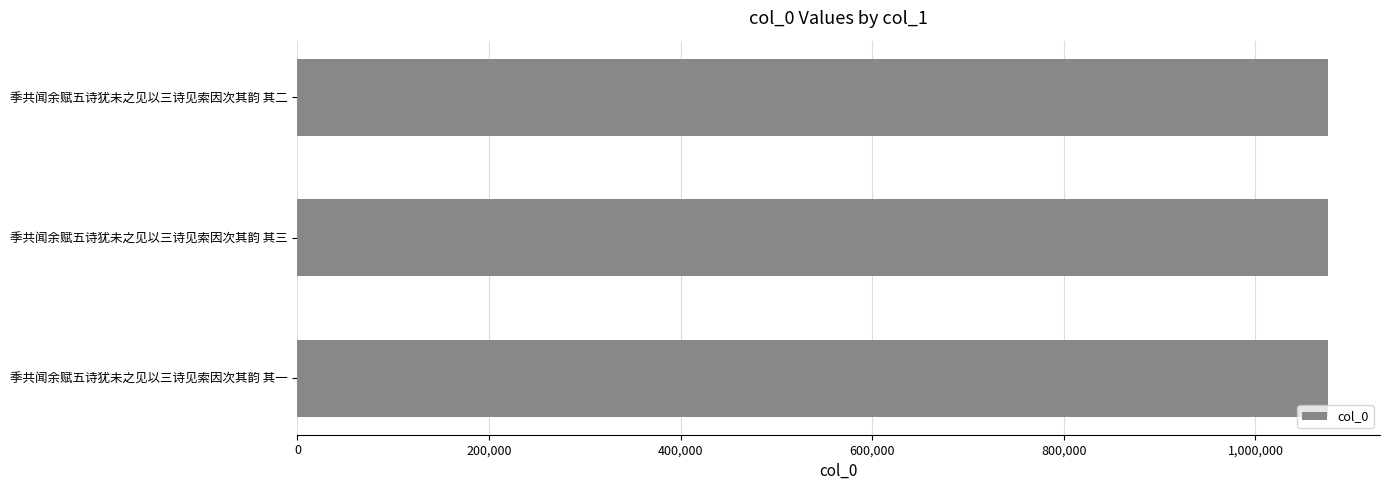

How many distinct data groups are displayed?

1